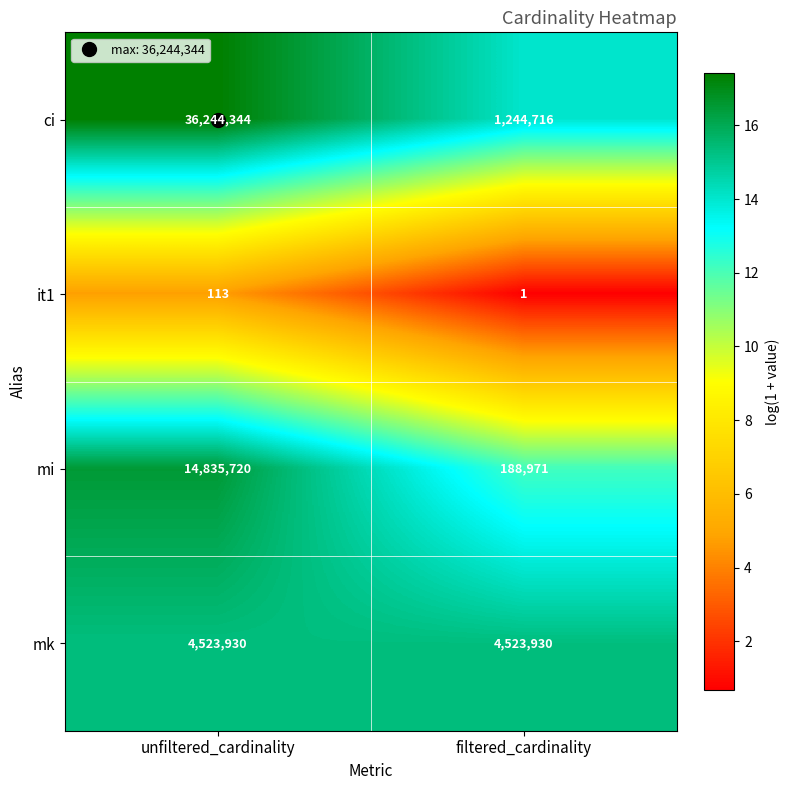

Which label corresponds to the smallest value in the chart?

filtered_cardinality